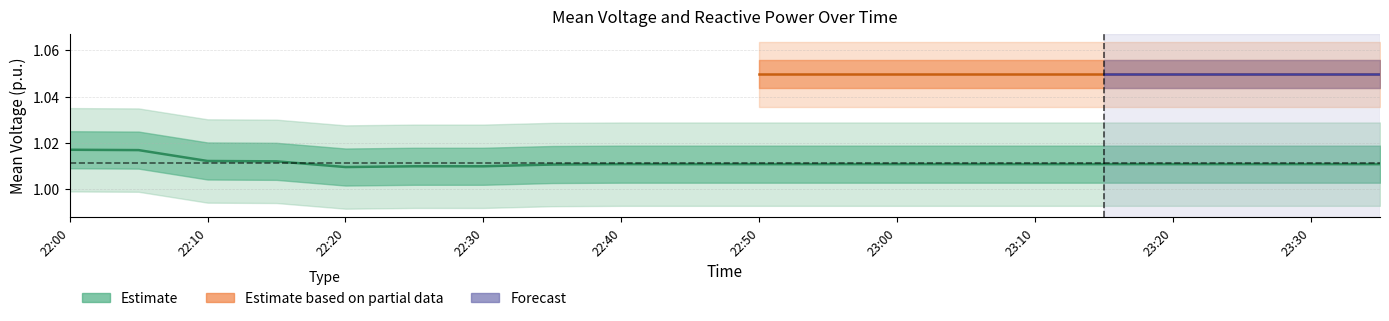

Reading left to right, extract all data points from this chart.

22:00=1.0	22:05=1.0	22:10=1.0	22:15=1.0	22:20=1.0	22:25=1.0	22:30=1.0	22:35=1.0	22:40=1.0	22:45=1.0	22:50=1.0	22:55=1.0	23:00=1.0	23:05=1.0	23:10=1.0	23:15=1.0	23:20=1.0	23:25=1.0	23:30=1.0	23:35=1.0